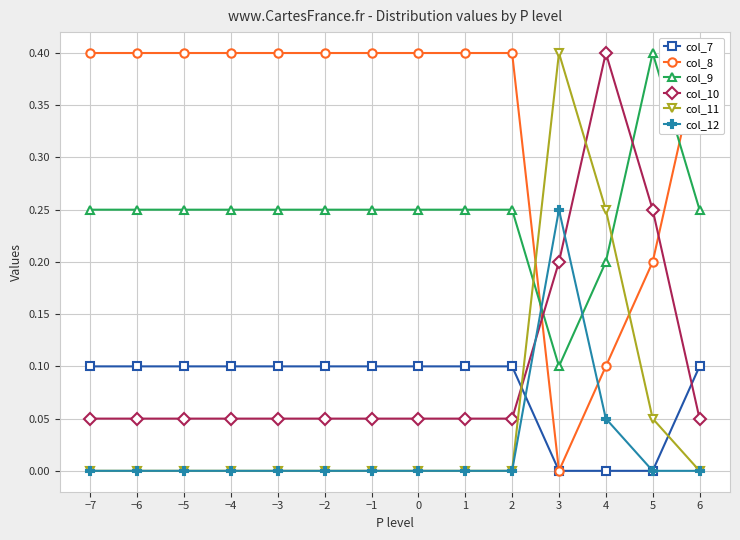

At which label does col_9 reach its minimum?

3